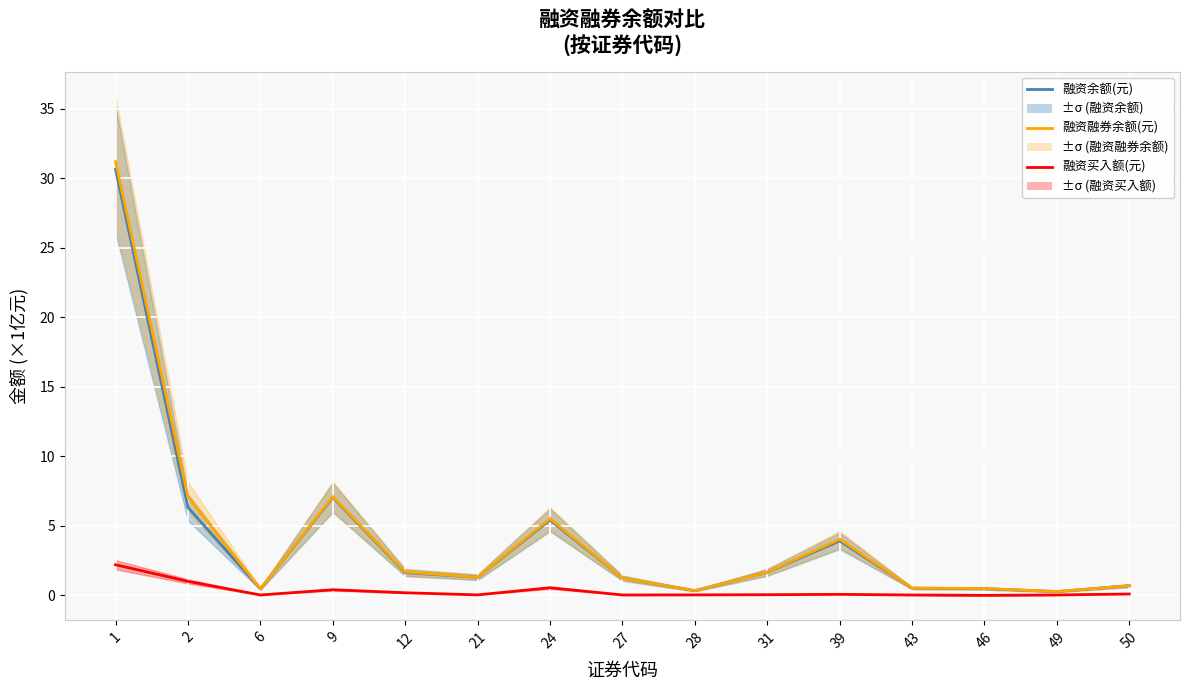

Reading right to left, list all the values displayed in this chart.

融资余额(元): 0.7	0.3	0.5	0.5	3.9	1.7	0.3	1.2	5.4	1.3	1.6	7.0	0.5	6.3	30.6
融资融券余额(元): 0.7	0.3	0.5	0.5	4.0	1.7	0.3	1.2	5.5	1.3	1.7	7.1	0.5	7.1	31.2
融资买入额(元): 0.1	0.0	0.0	0.0	0.1	0.1	0.0	0.0	0.6	0.0	0.2	0.4	0.0	1.0	2.2